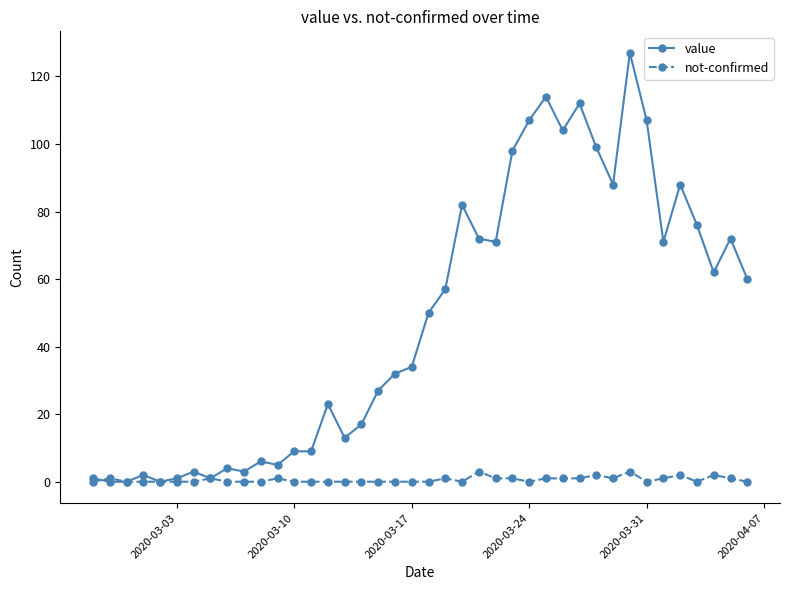

True or false: not-confirmed has more than 0 interior local peaks.

True